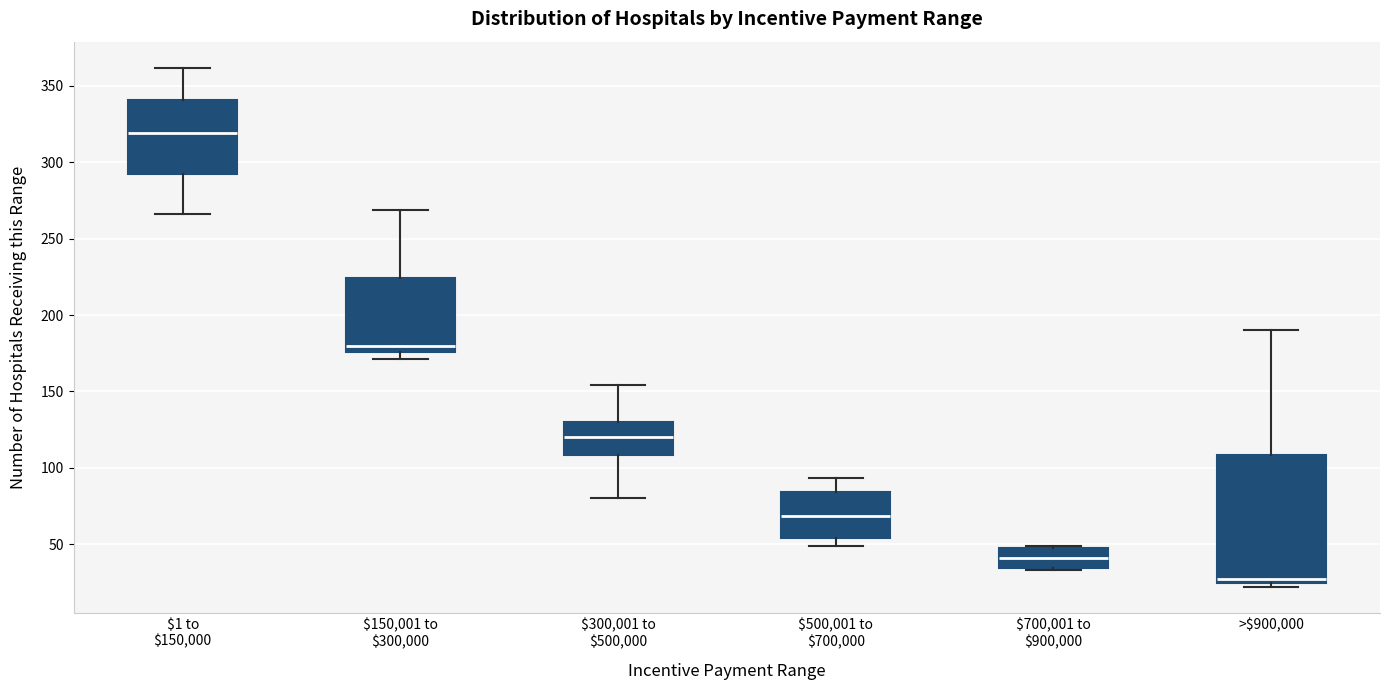

Which box is the tallest, from its lower edge to its upper edge?

>$900,000